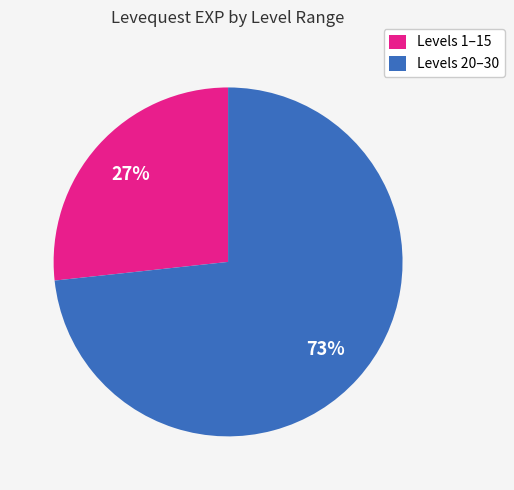

How many slices are in this pie chart?

2